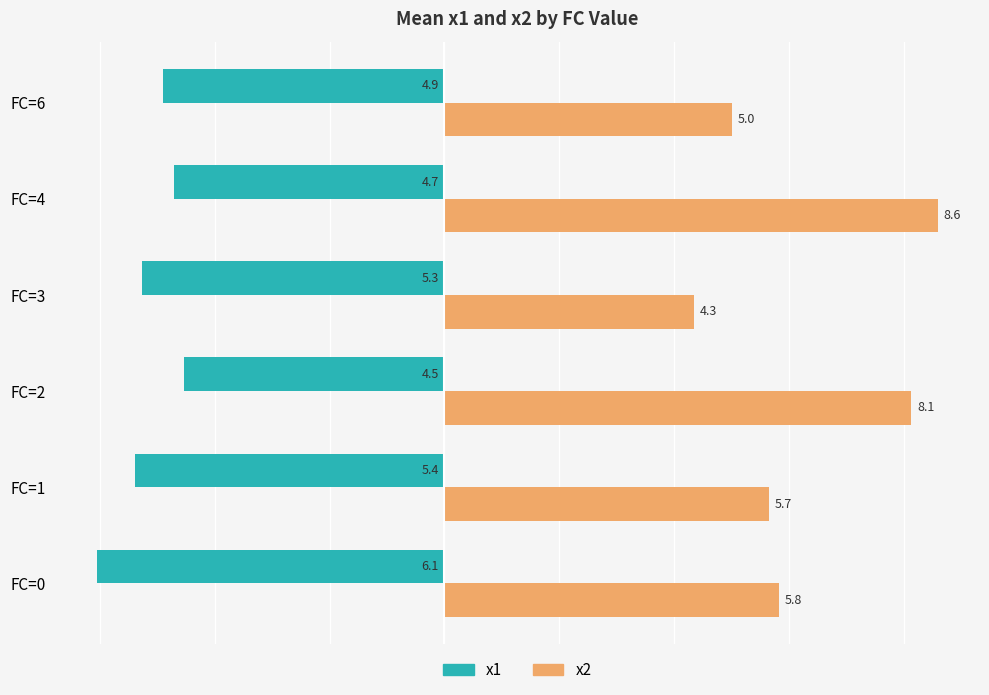

At which category is the sum across all series the highest?

FC=4